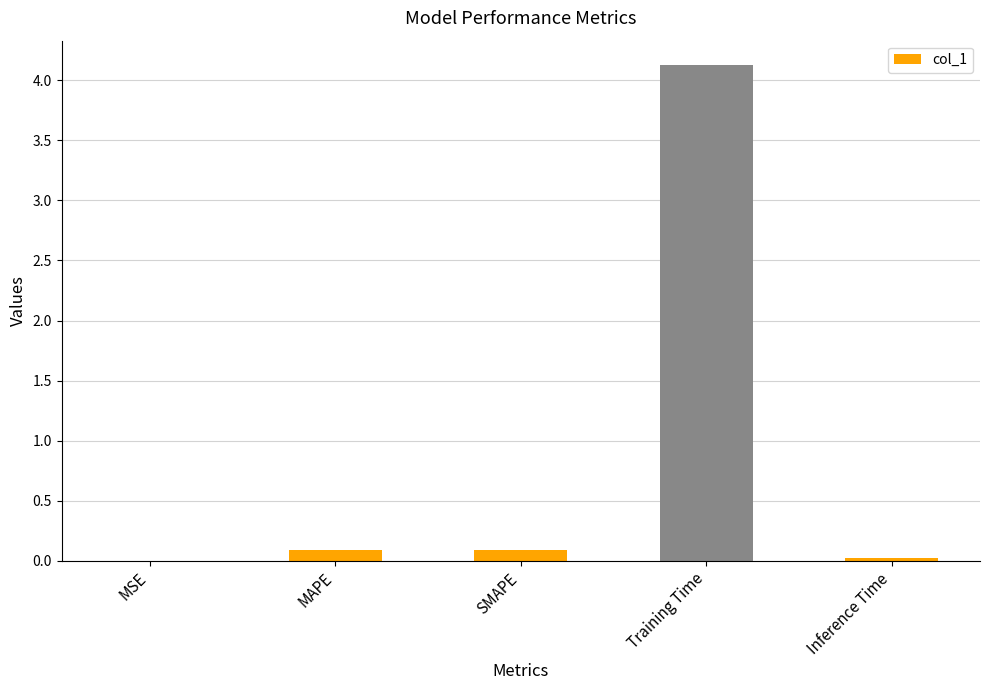

True or false: the data shows 0.1 at SMAPE.

True